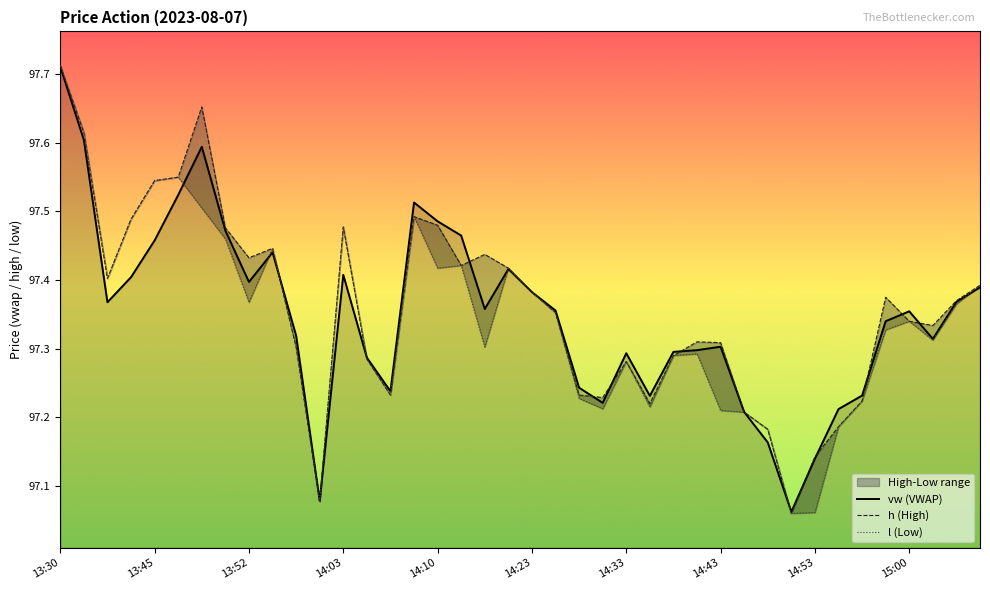

What is the difference between the h (High) values at 23 and 37?

0.1